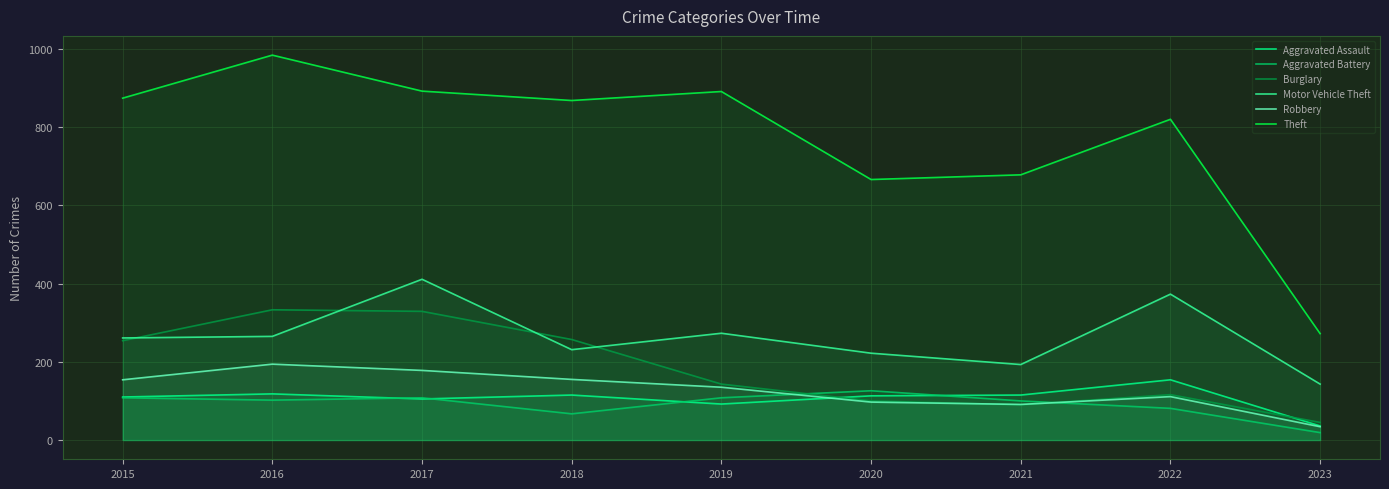

What is the difference between the maximum and minimum values in the Burglary series?

288